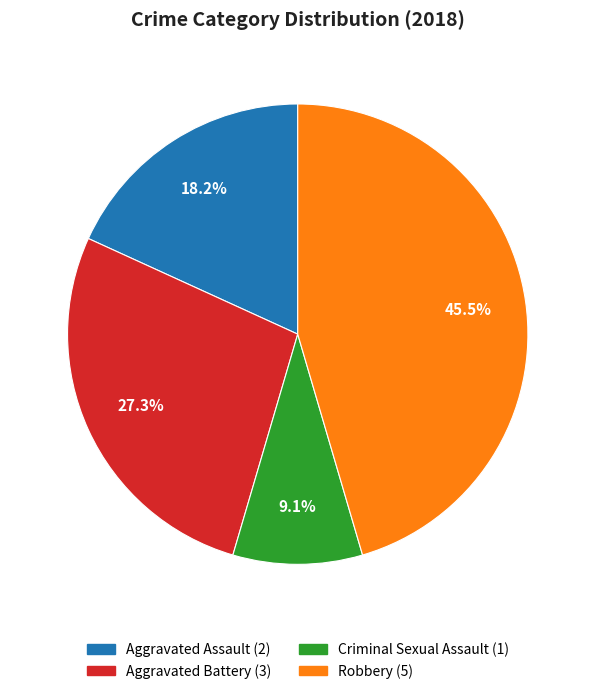

Is the sum of Aggravated Battery and Aggravated Assault greater than half?

No